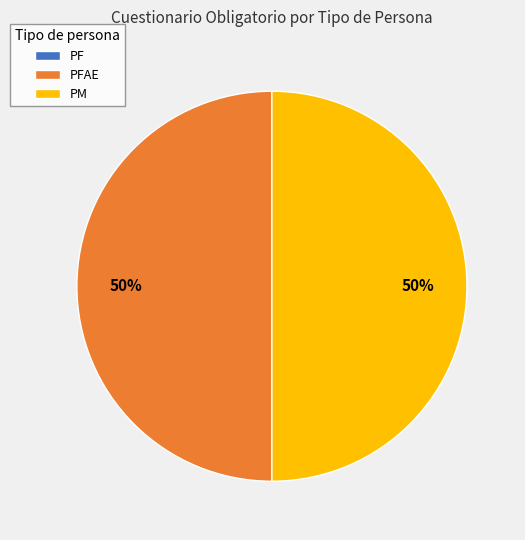

Is it true that PM is 50% of the pie?

True